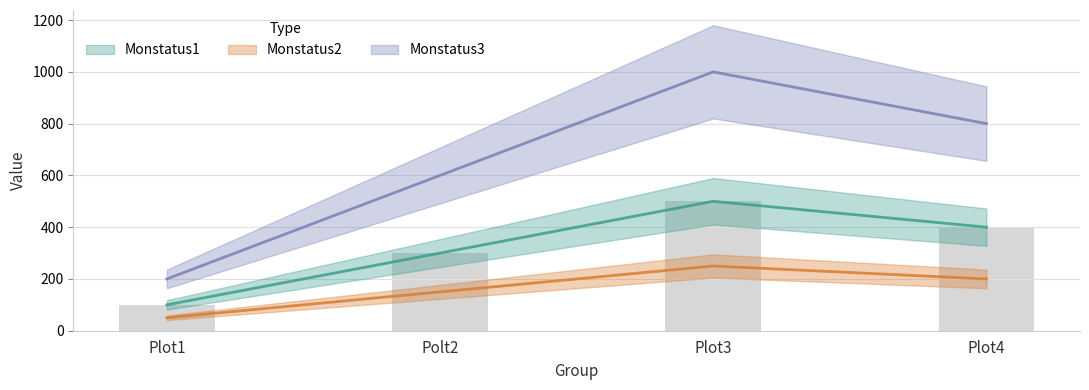

Count the Monstatus3 values in the range 600 to 1000.

3